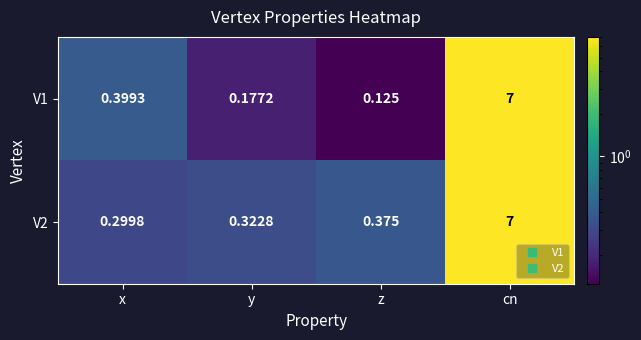

Which label corresponds to the smallest value in the chart?

z